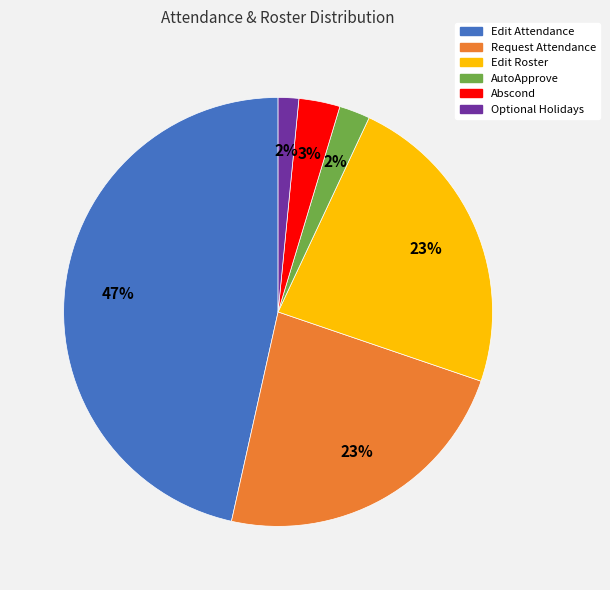

To the nearest percent, what is the average slice percentage?

17%